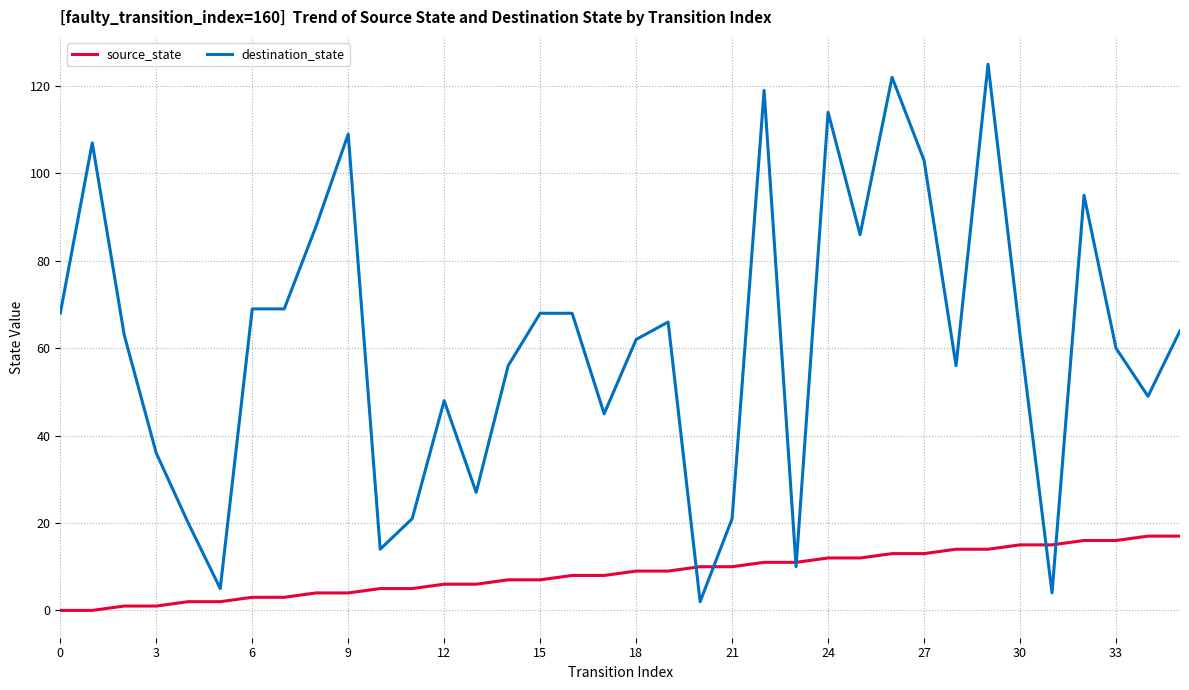

Count the number of categories in the chart.

36